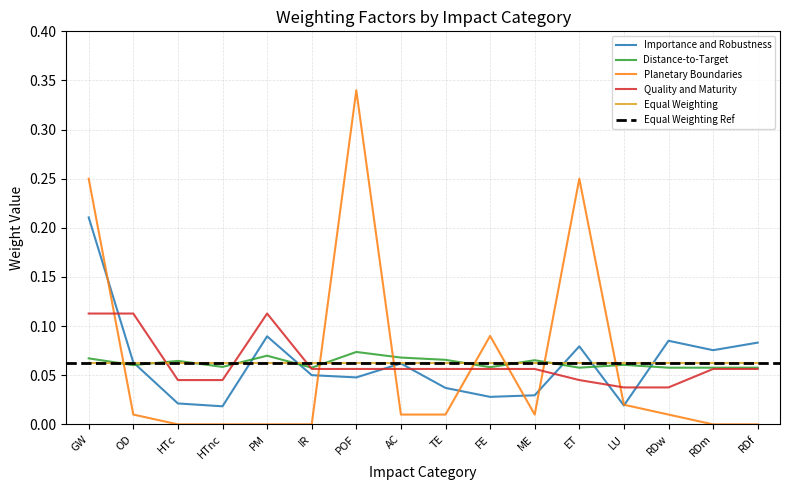

What is the label of the 1st point from the left?

GW